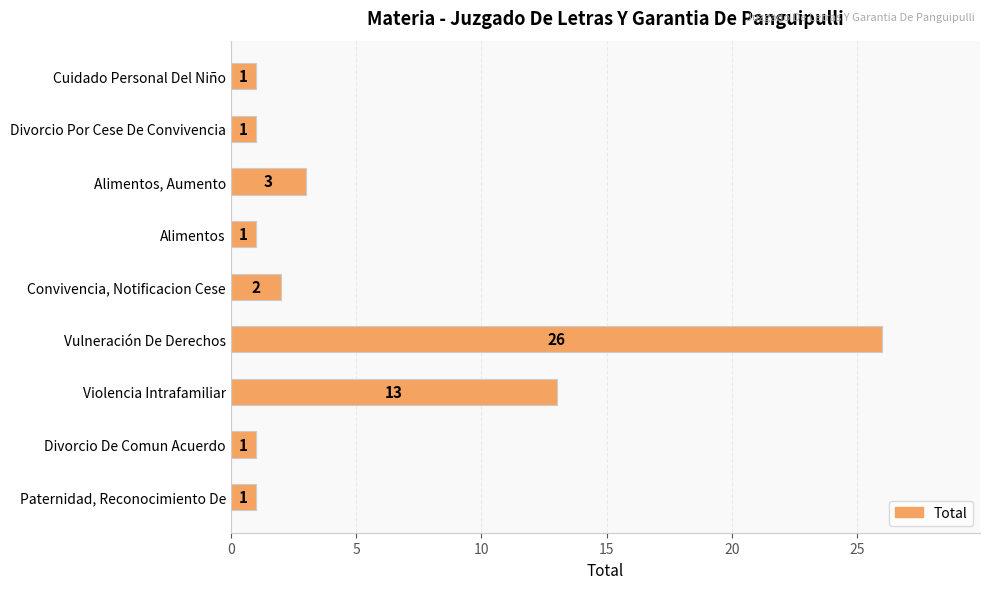

The value at Convivencia, Notificacion Cese is 2. True or false?

True